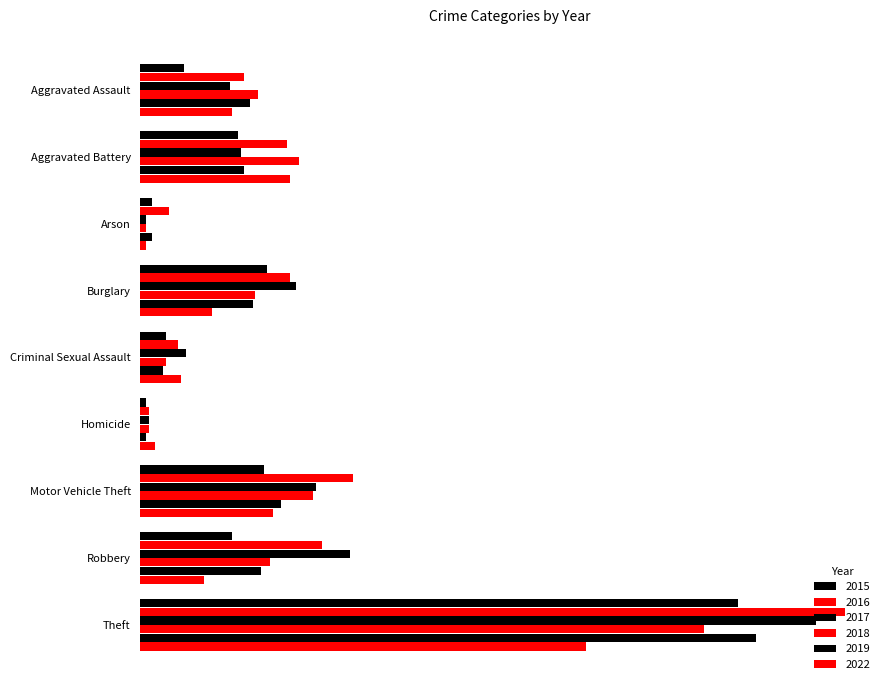

Reading left to right, extract all data points from this chart.

2015: 15	34	4	44	9	2	43	32	208
2016: 36	51	10	52	13	3	74	63	245
2017: 31	35	2	54	16	3	61	73	235
2018: 41	55	2	40	9	3	60	45	196
2019: 38	36	4	39	8	2	49	42	214
2022: 32	52	2	25	14	5	46	22	155